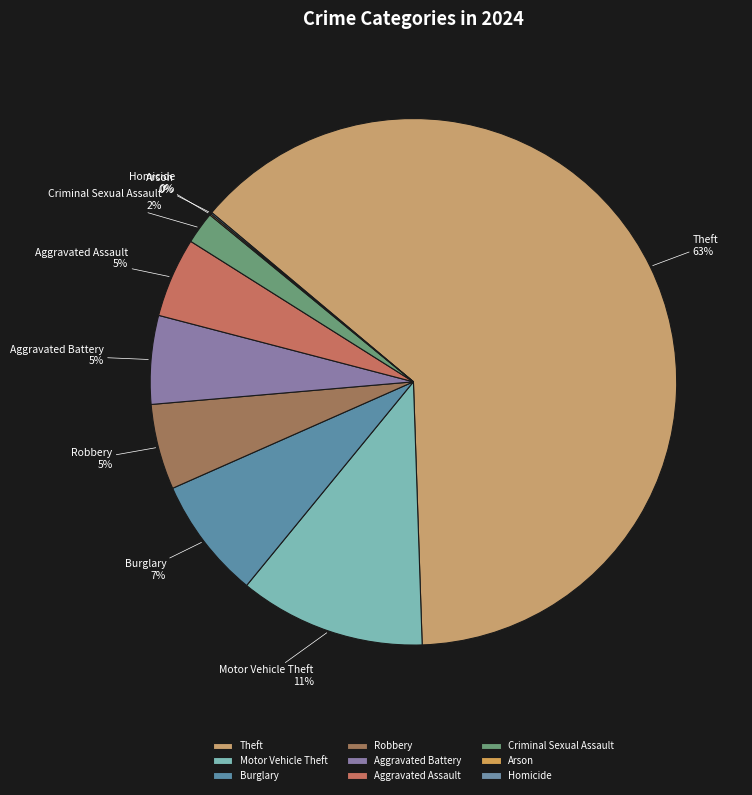

Is the sum of Aggravated Assault and Burglary greater than half?

No